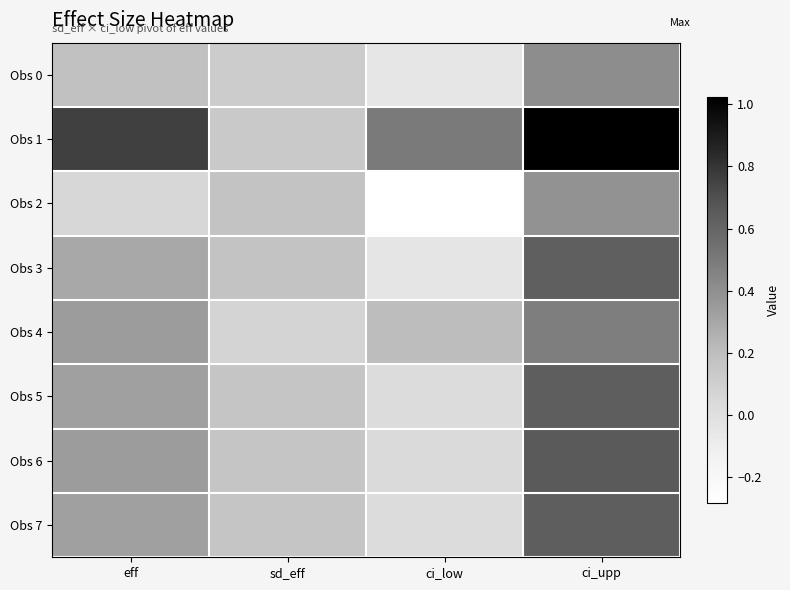

Which series has the largest range (max minus min)?

Obs 1